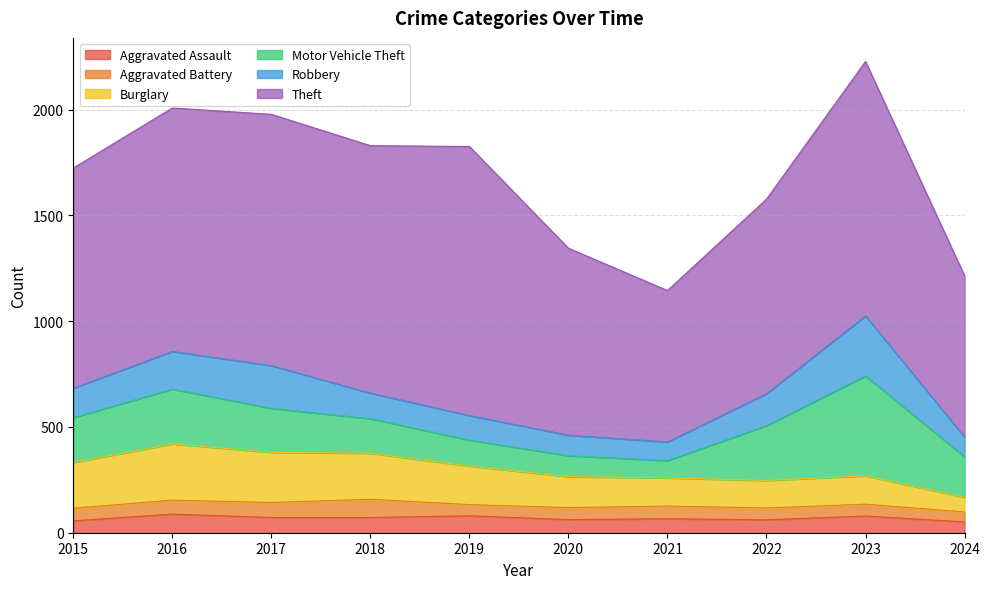

Which category has the lowest value across all series?

2024